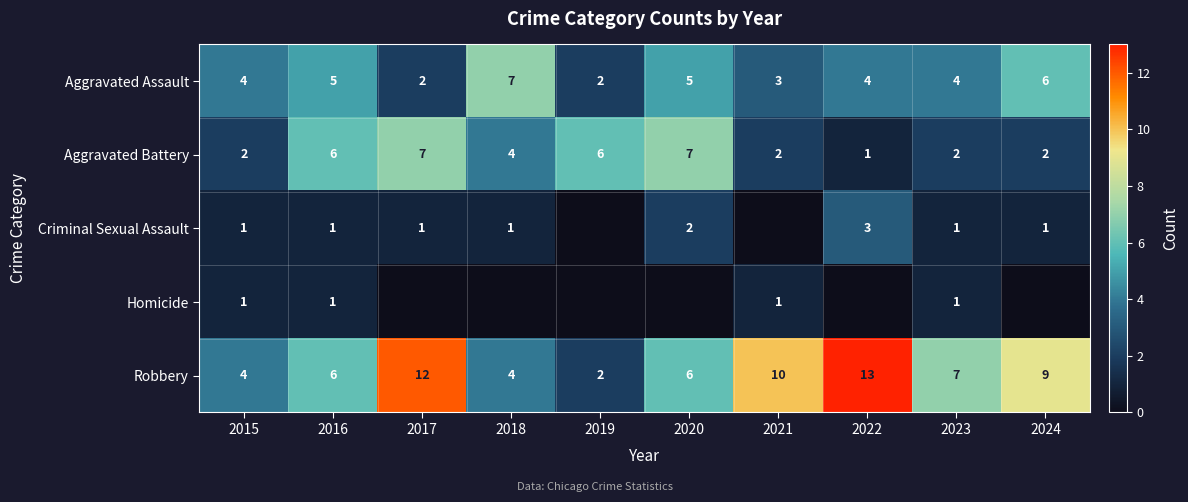

What is the sum of all Aggravated Battery values?

39